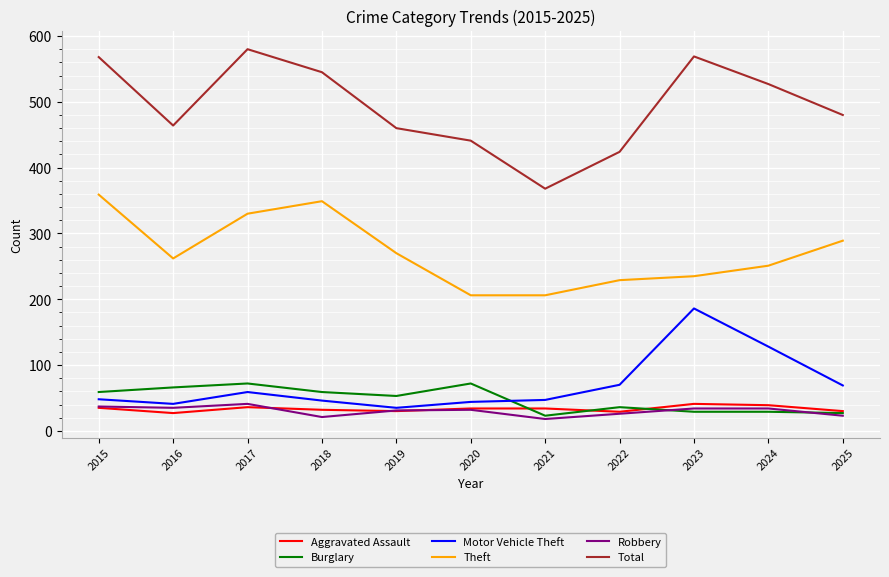

What is the average value of the Motor Vehicle Theft series?

70